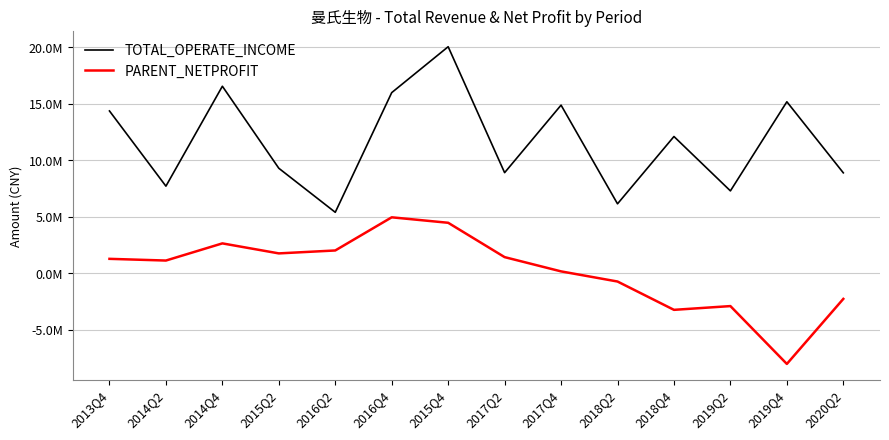

What are all the series names shown in the legend?

TOTAL_OPERATE_INCOME, PARENT_NETPROFIT